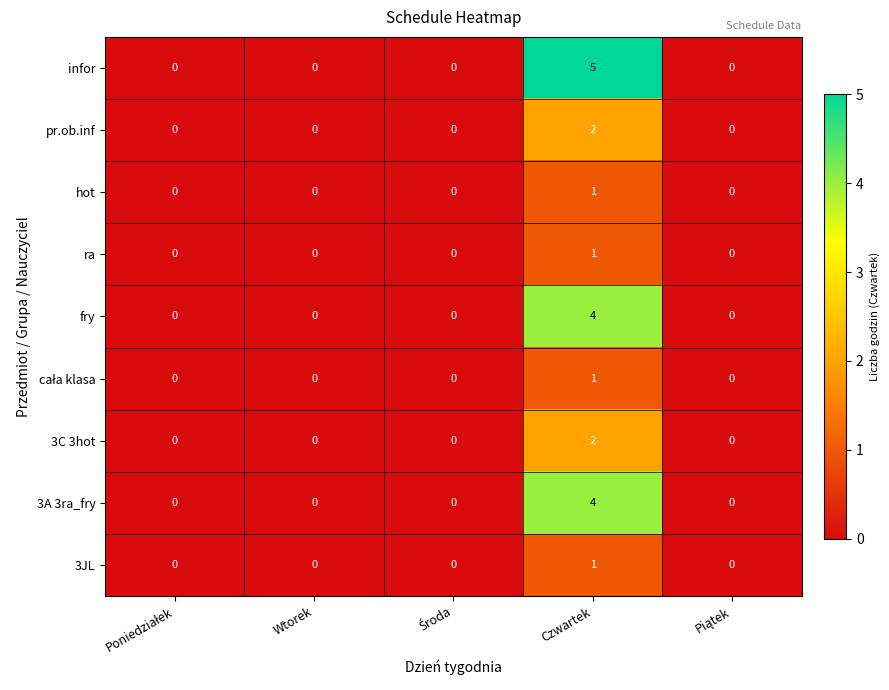

Which series has the largest range (max minus min)?

infor